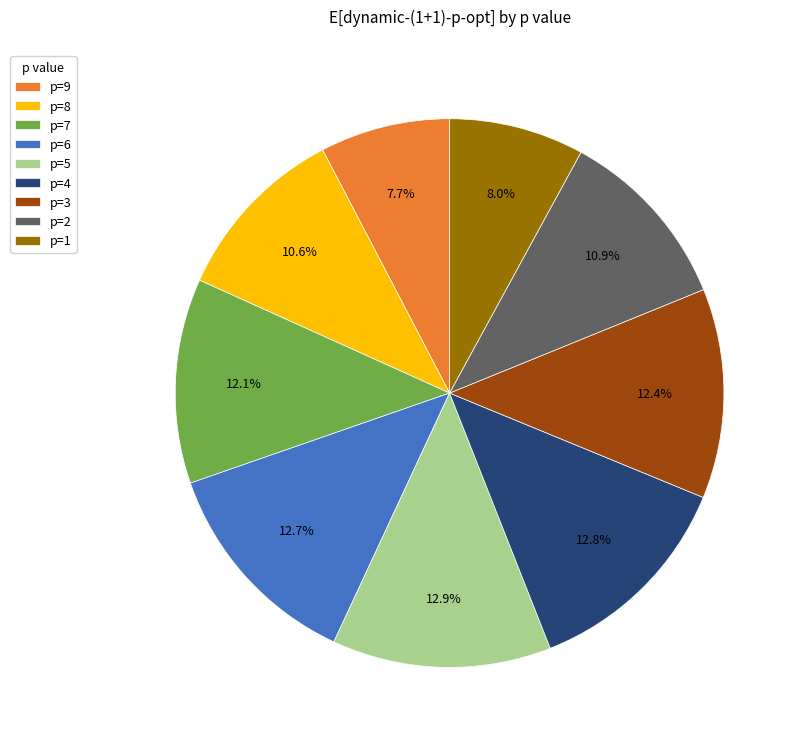

Which has a higher value, p=6 or p=8?

p=6